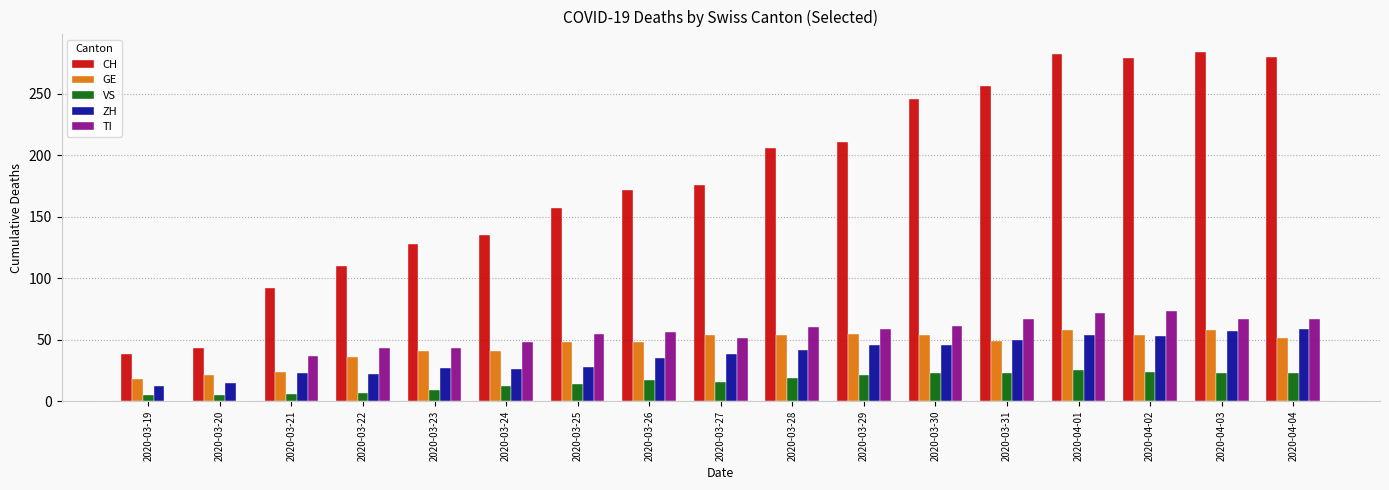

What is the total value across all series at 2020-03-30?

430